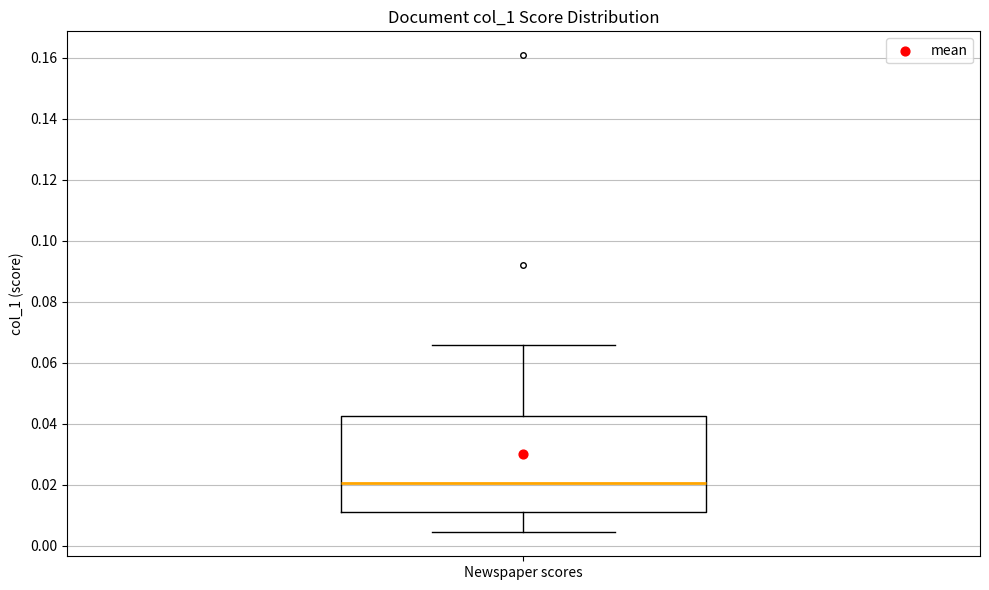

Read this box plot against the y-axis: the position of the median line, the range covered by the box, and the ends of both whiskers. The values are not printed on the chart, so give them approximately, as read against the axis.

median 0.020, box 0.012 to 0.042, whiskers 0.004 to 0.066